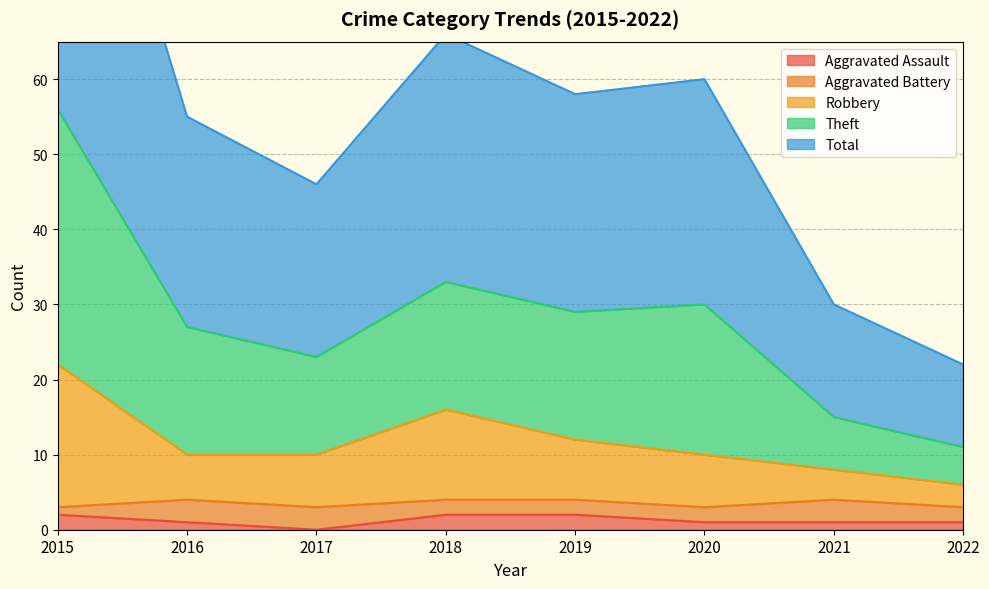

True or false: Aggravated Assault has a value of 2 at 2018.

True